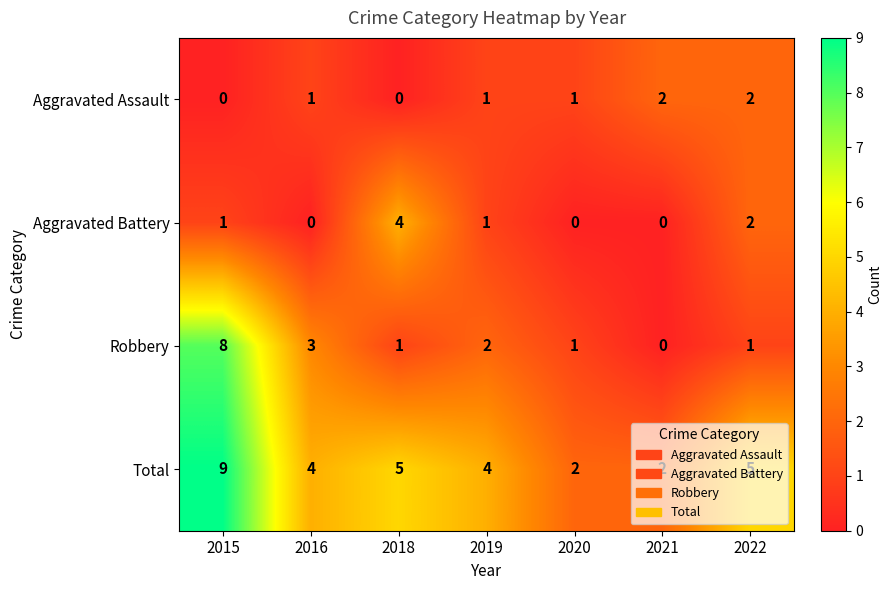

Is it true that Robbery equals 8 at 2015?

True